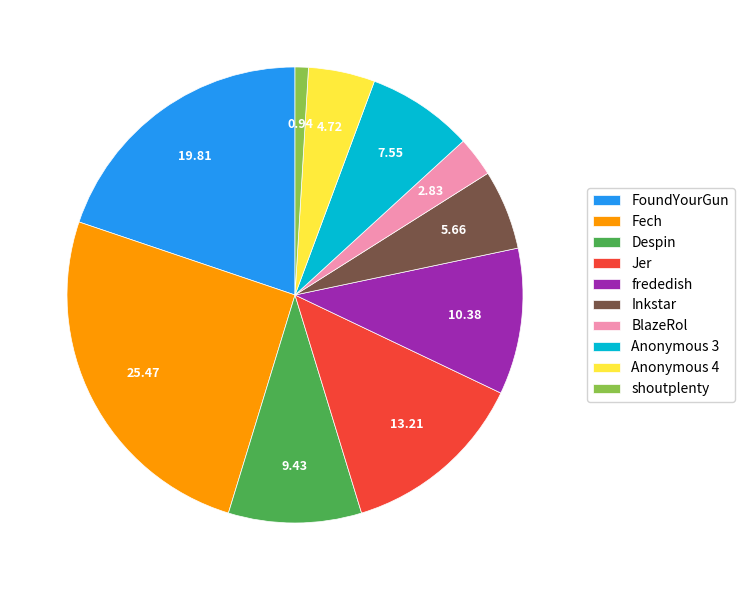

Do frededish and shoutplenty together represent more than half of the pie?

No